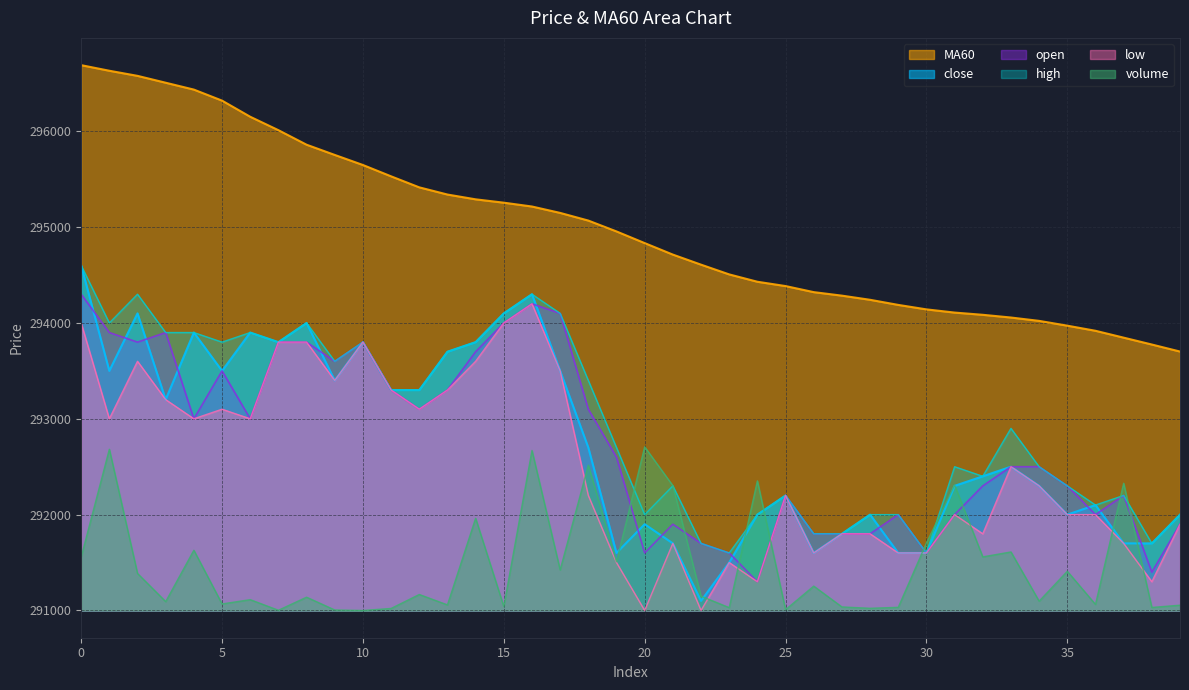

What is the highest value of the MA60 series?

296690.0